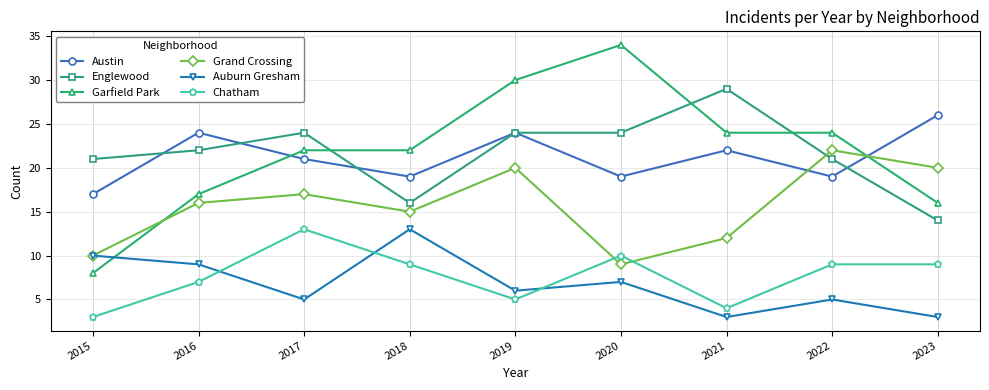

True or false: Englewood has more than 0 interior local peaks.

True